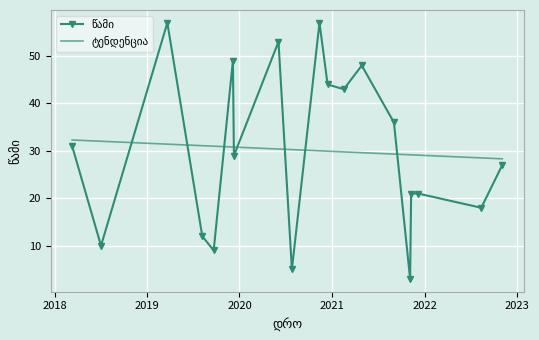

What is the minimum value shown in the chart?

3.0